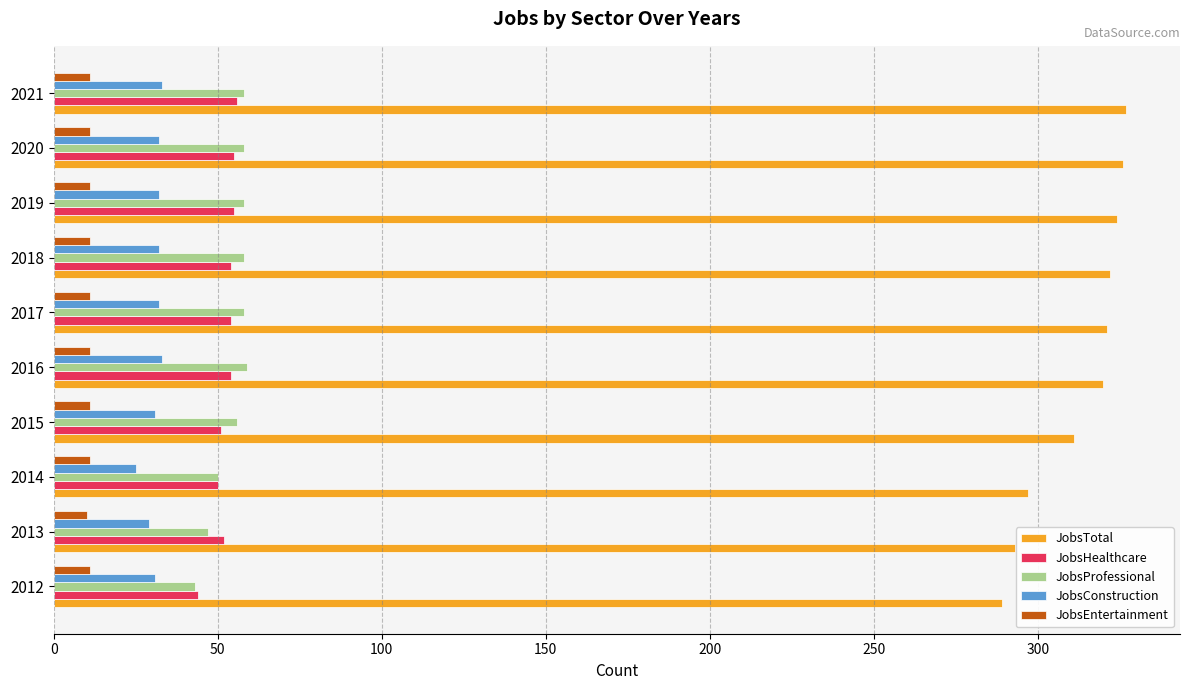

Which series has the largest total across all categories?

JobsTotal